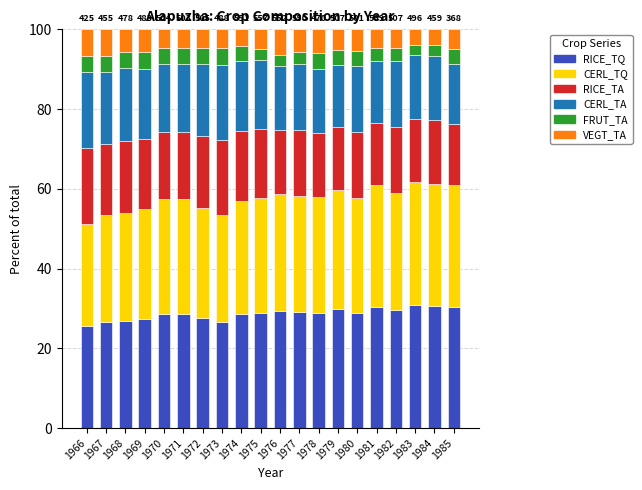

What is the total value across all series at 1982?

100.0